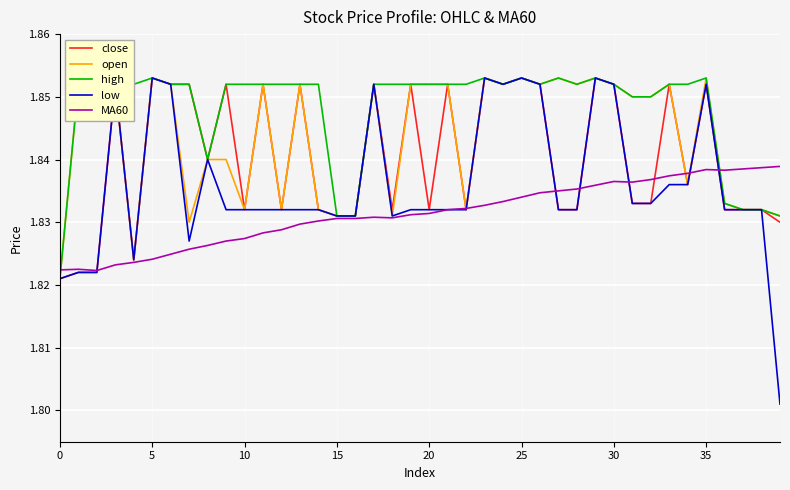

Is this an area chart (filled region under the line)?

No